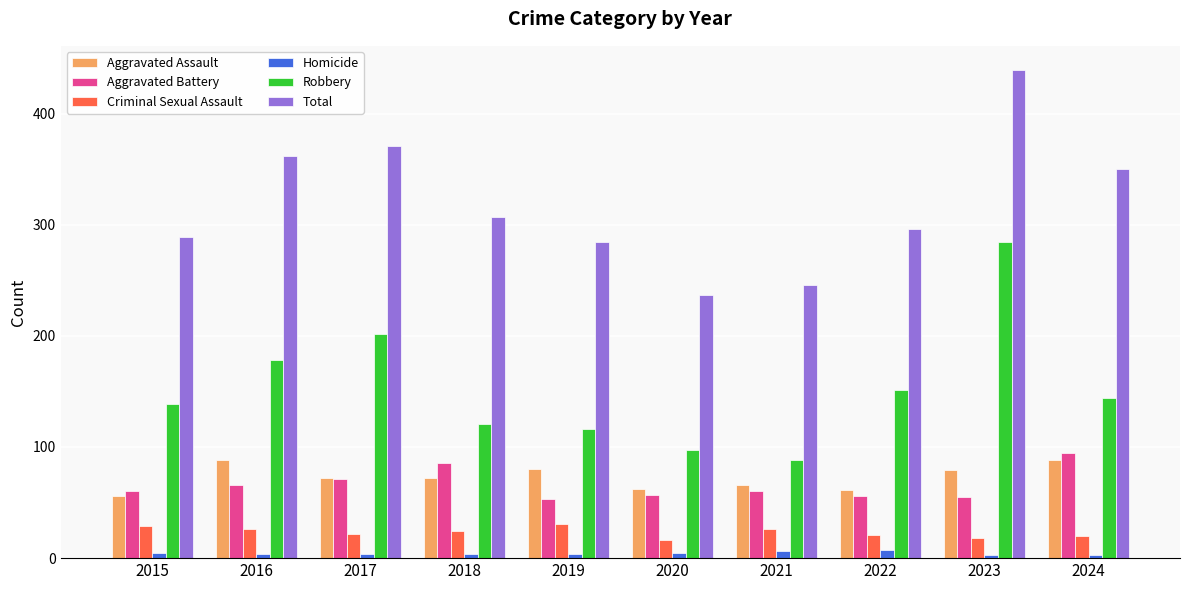

What is the difference between the highest and lowest values at 2023?

436